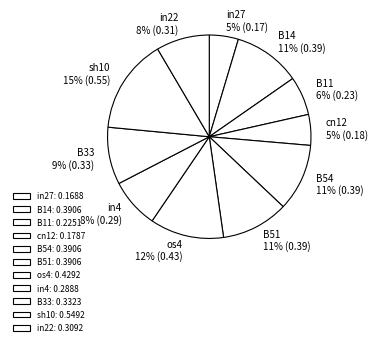

Which category has the smallest portion of the pie?

in27